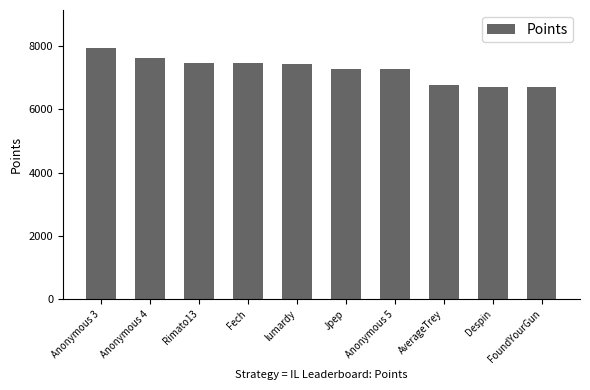

What is the sum of the values at Anonymous 5 and Anonymous 3?

15218